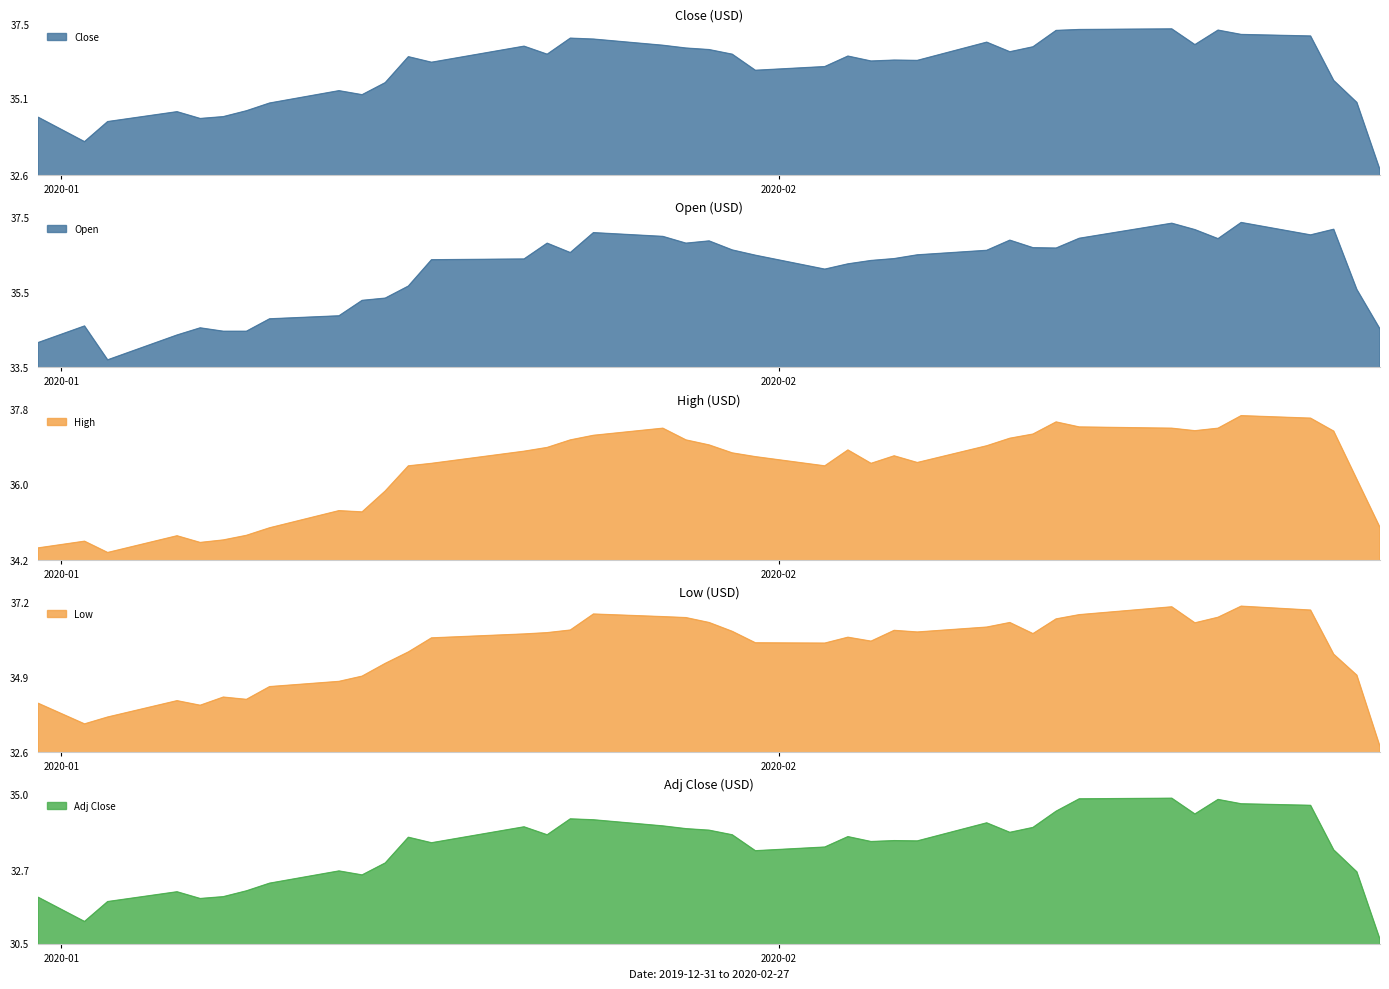

What is the minimum value for Adj Close?

30.6